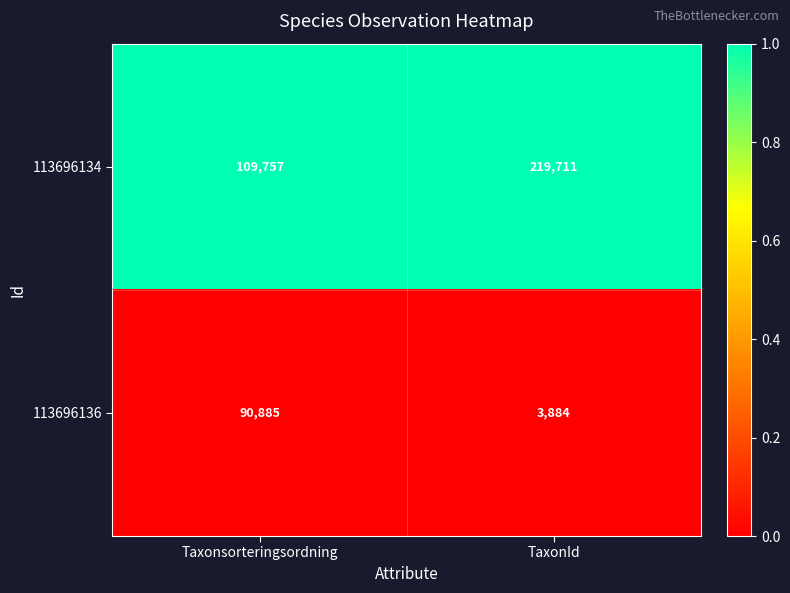

What is the total value across all series at TaxonId?

223595